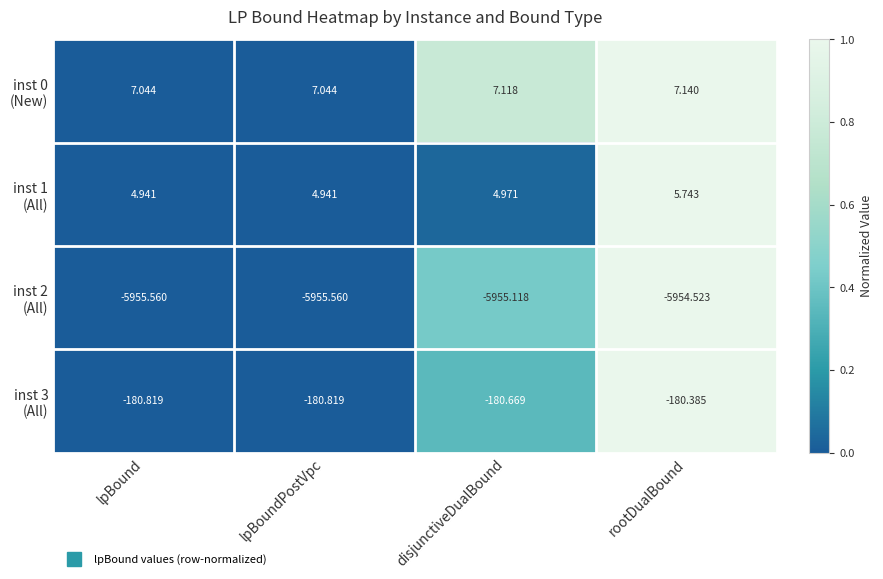

At which category is the sum across all series the highest?

rootDualBound